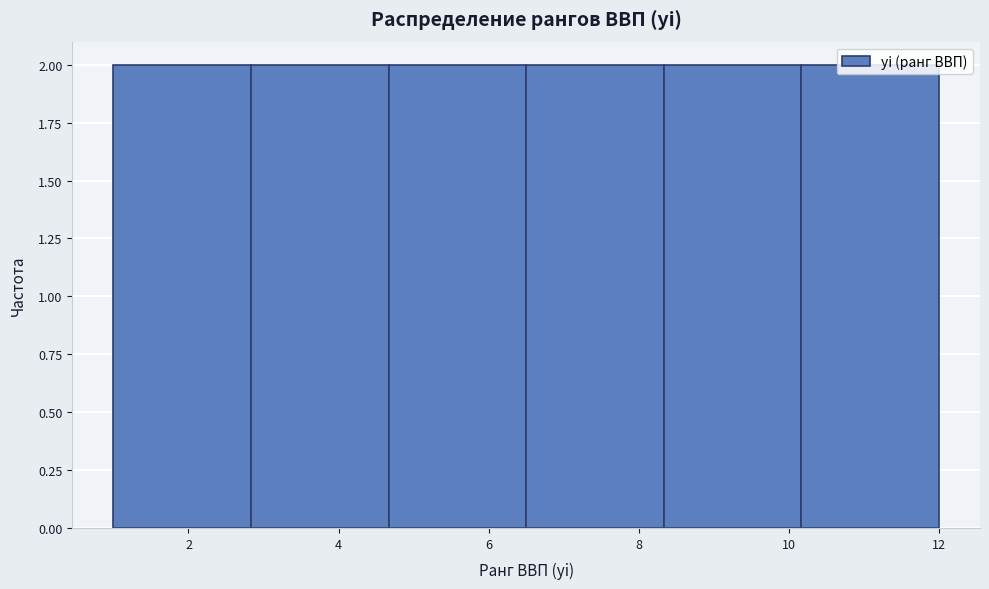

Reading left to right, transcribe this chart: for each bar, give the range it covers on the x-axis and its height. Neither the bar edges nor the heights are printed on the chart, so give them approximately, as read against the axes.

1.0 to 2.8: 2
2.8 to 4.6: 2
4.6 to 6.6: 2
6.6 to 8.4: 2
8.4 to 10.2: 2
10.2 to 12.0: 2